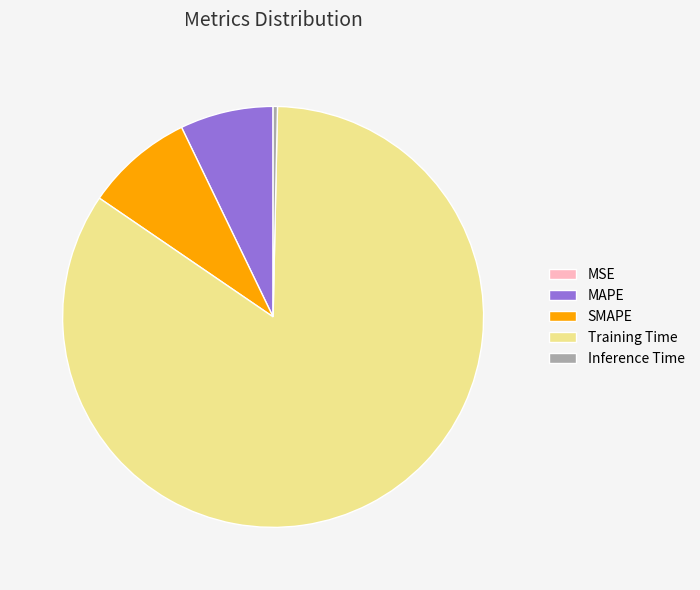

True or false: SMAPE accounts for 8% of the total.

True